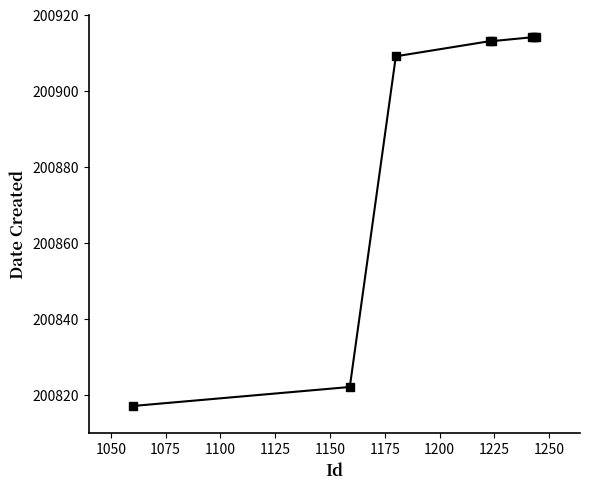

What is the sum of all values?

1607116